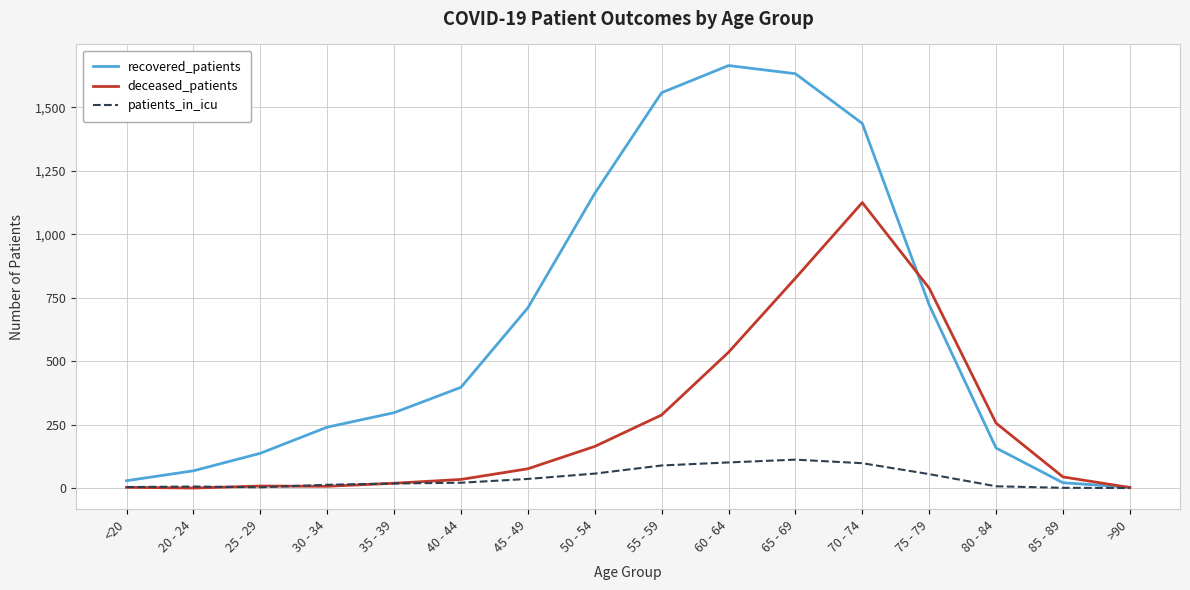

What is the maximum value shown in the chart?

1665